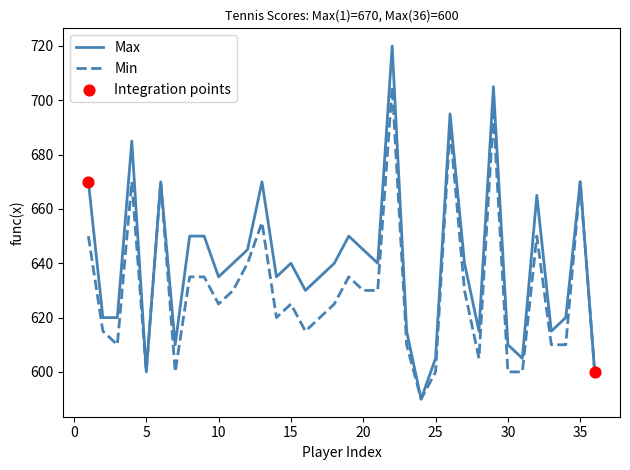

Which series has the largest total across all categories?

Max